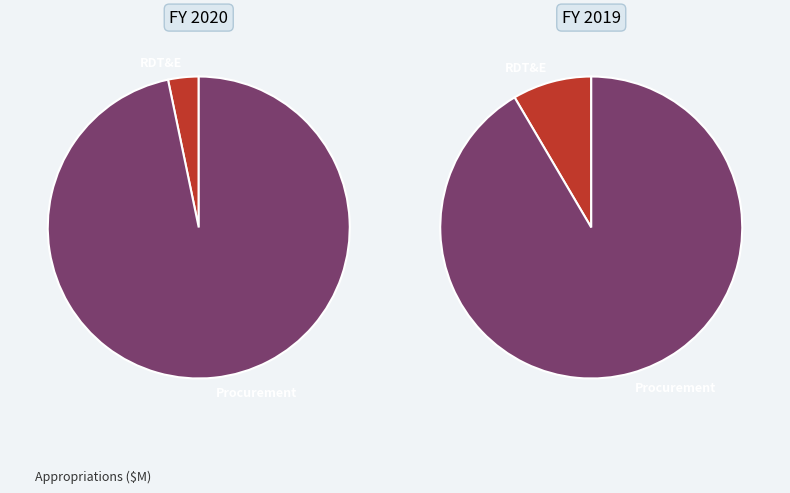

The Procurement slice represents 86% of the pie. True or false?

False